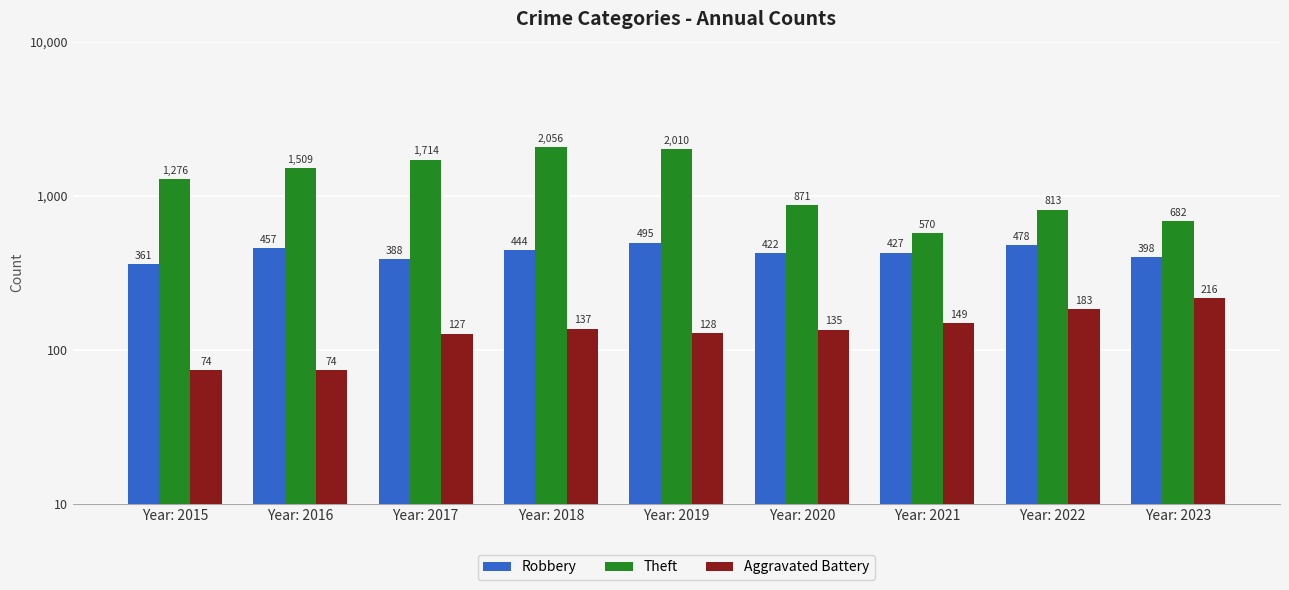

The value of Theft at Year: 2021 is 973. True or false?

False